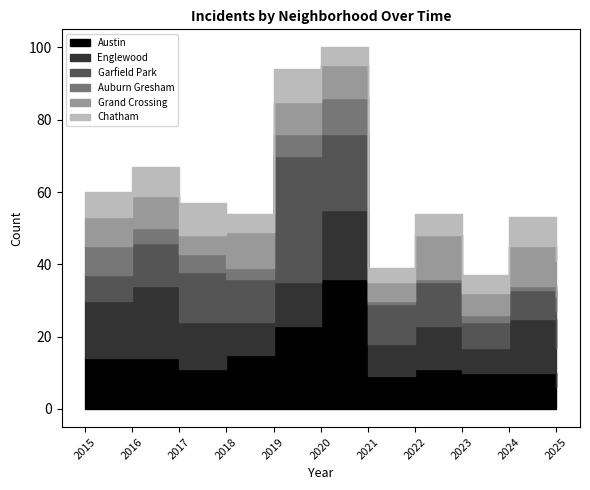

Between 2016 and 2023, which series saw the biggest shift?

Englewood